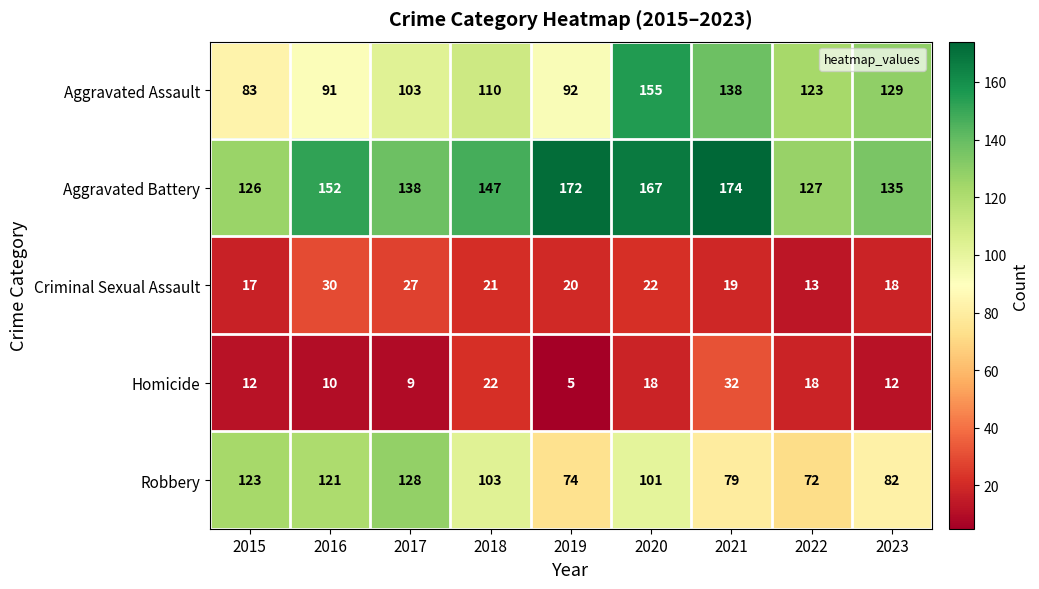

Which series has the largest total across all categories?

Aggravated Battery